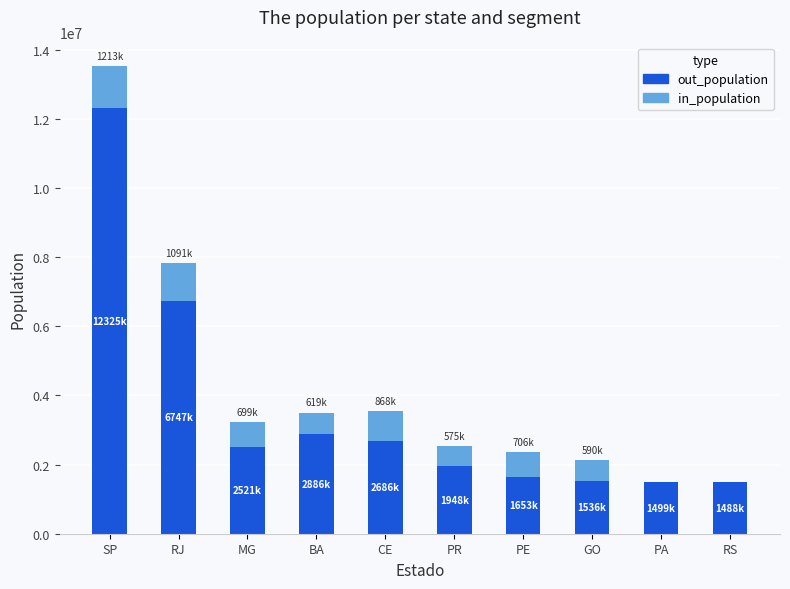

At which category is the sum across all series the highest?

SP